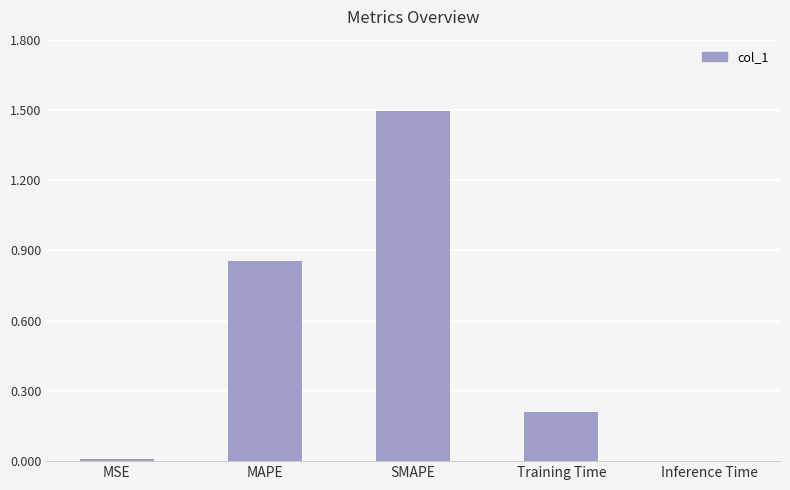

What is the difference between the values at SMAPE and MSE?

1.5